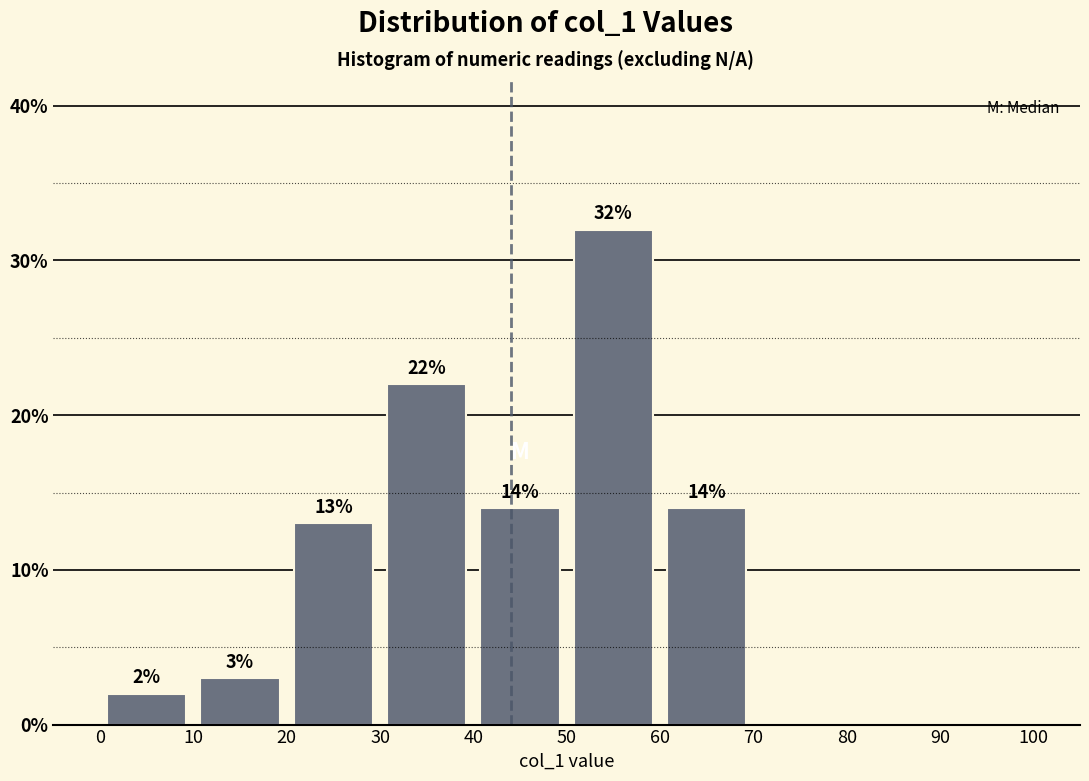

Which range on the x-axis has the tallest bar?

50 to 60